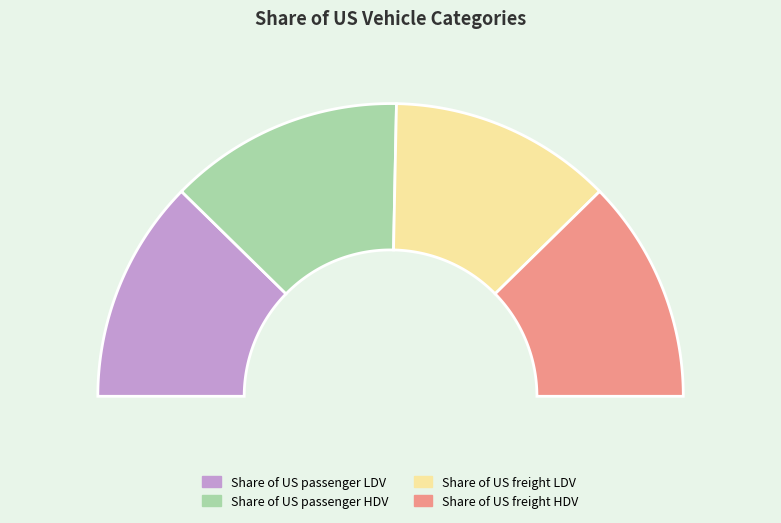

To the nearest percent, what is the difference between the largest and smallest slice percentages?

1%